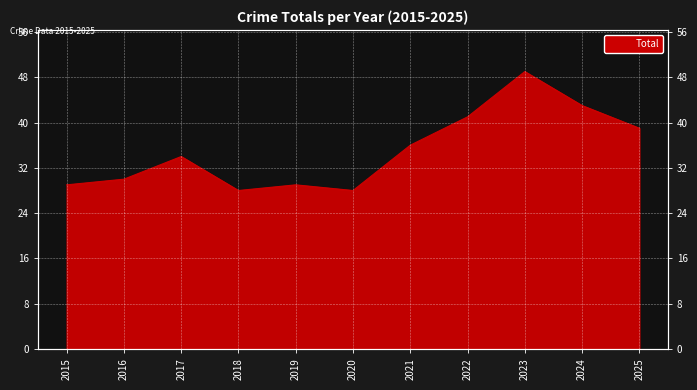

Where is the data nearest to the value 38?

2025